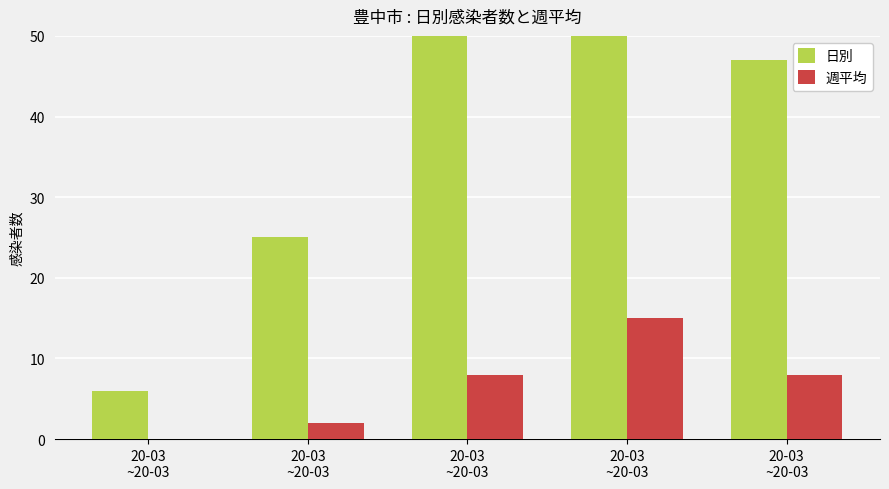

Read the 週平均 value at 20-03
~20-03, to the nearest 10.

10